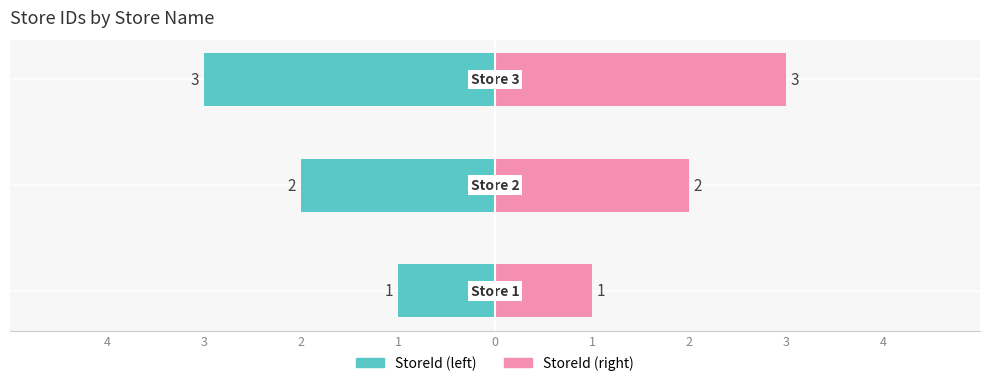

Count the StoreId (right) values in the range 1 to 3.

3